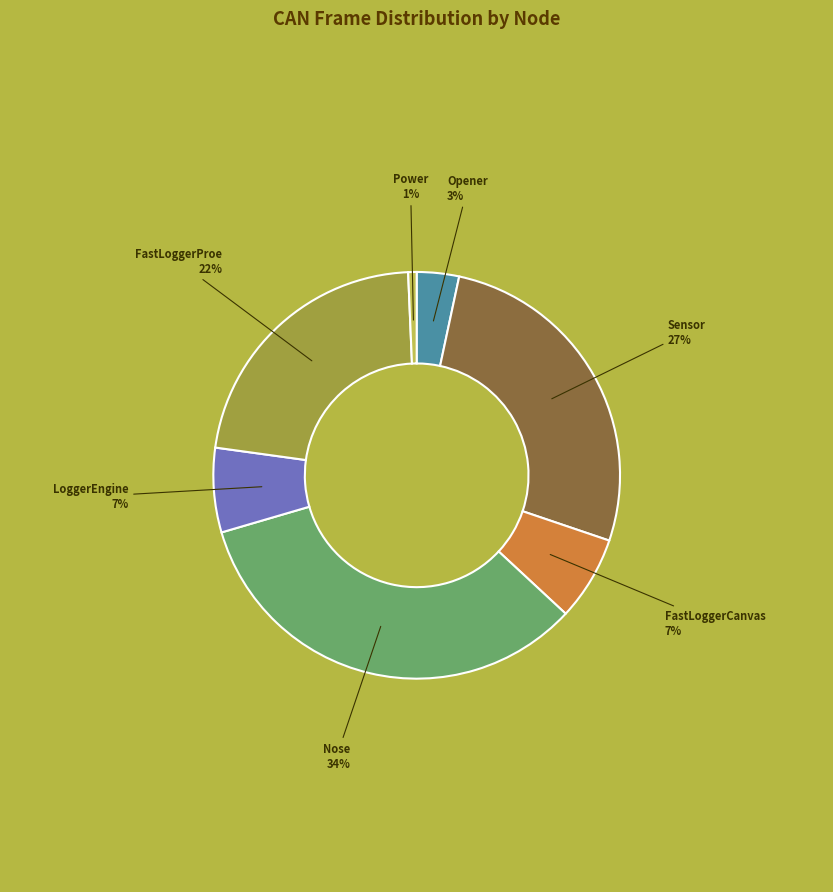

Is there a majority slice in this chart?

No